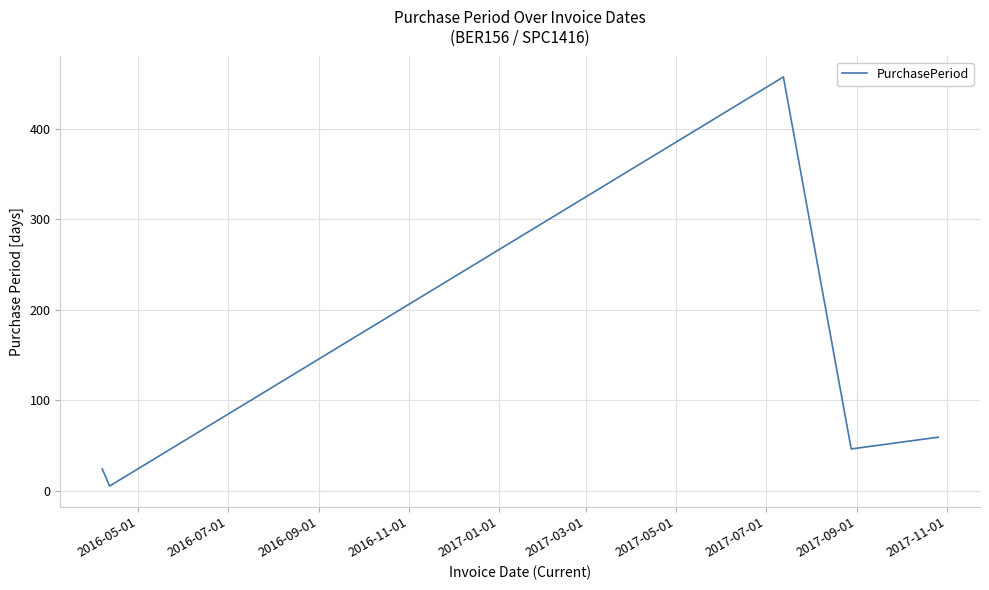

How many interior local peaks (higher than both neighbors) does the data have?

1